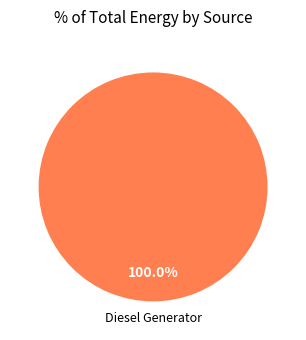

Does any single category account for the majority?

Yes